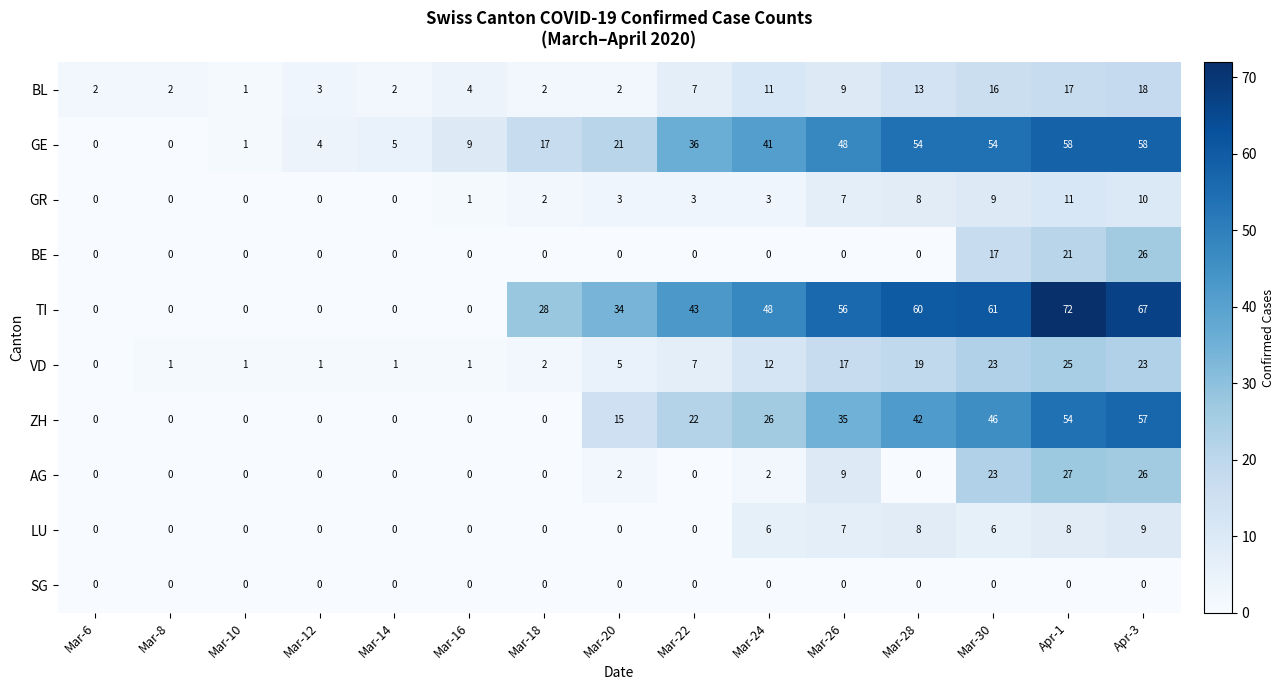

Between Mar-18 and Mar-20, which series saw the biggest shift?

ZH